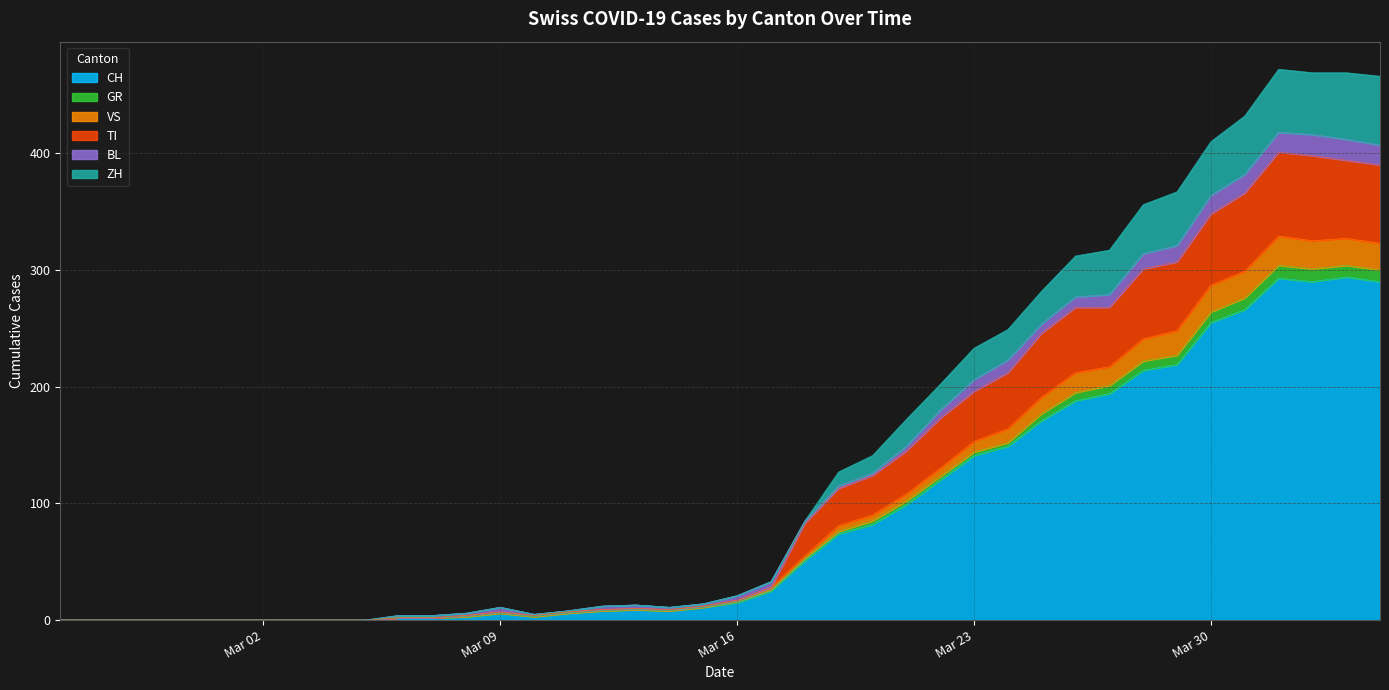

What are all the series names shown in the legend?

CH, GR, VS, TI, BL, ZH